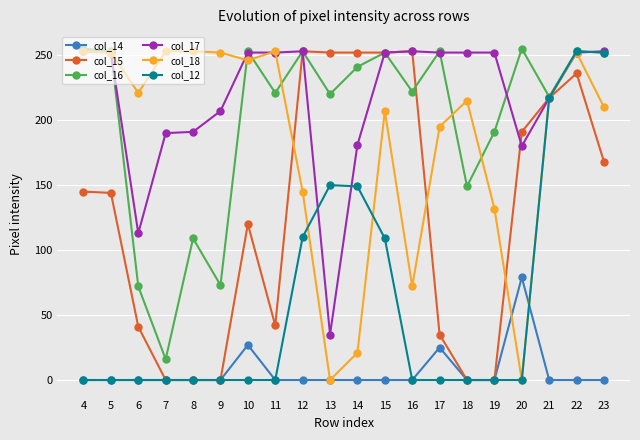

How many data points does each series have?

20